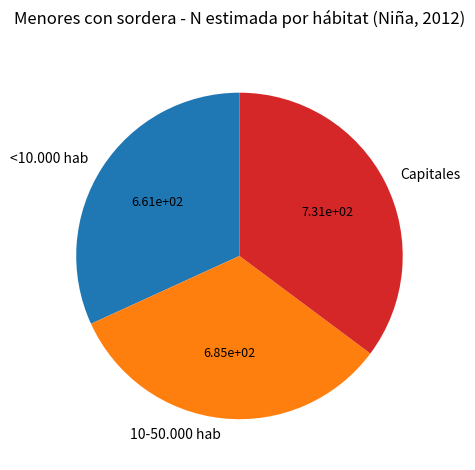

True or false: 10-50.000 hab accounts for 23% of the total.

False